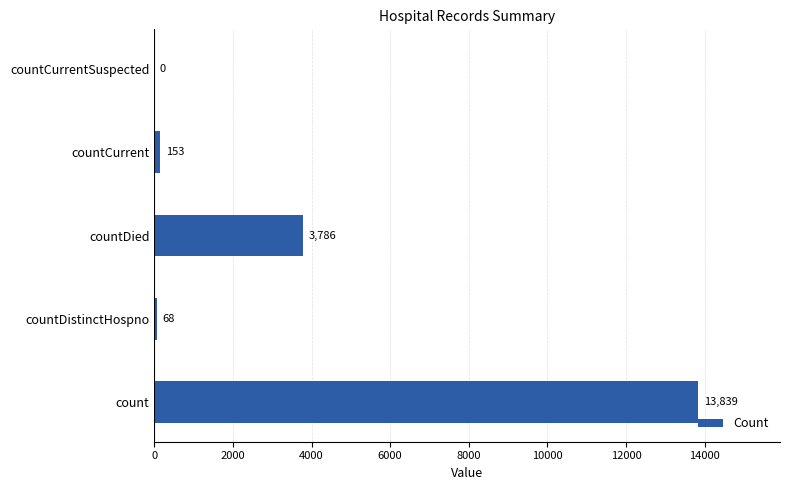

How many categories are shown in the chart?

5